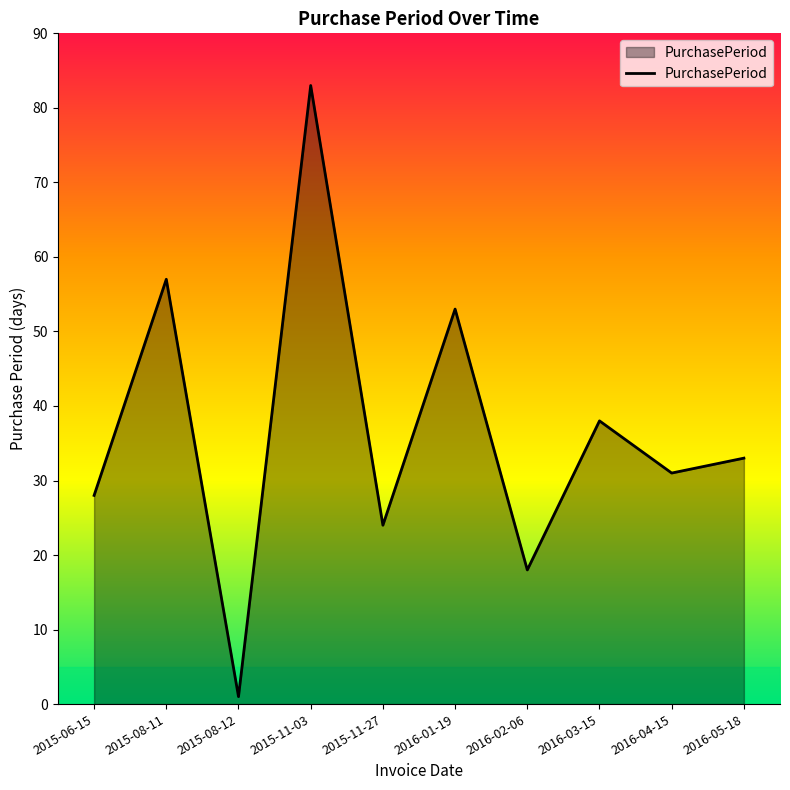

Reading left to right, list all the values displayed in this chart.

28	57	1	83	24	53	18	38	31	33